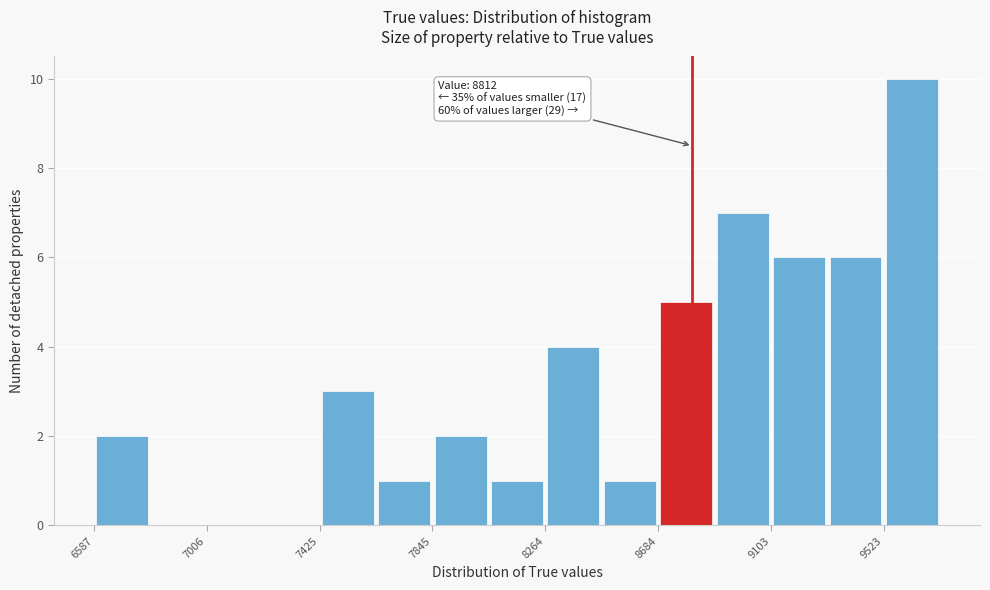

Over which range of the x-axis is the bar tallest?

9500 to 9750